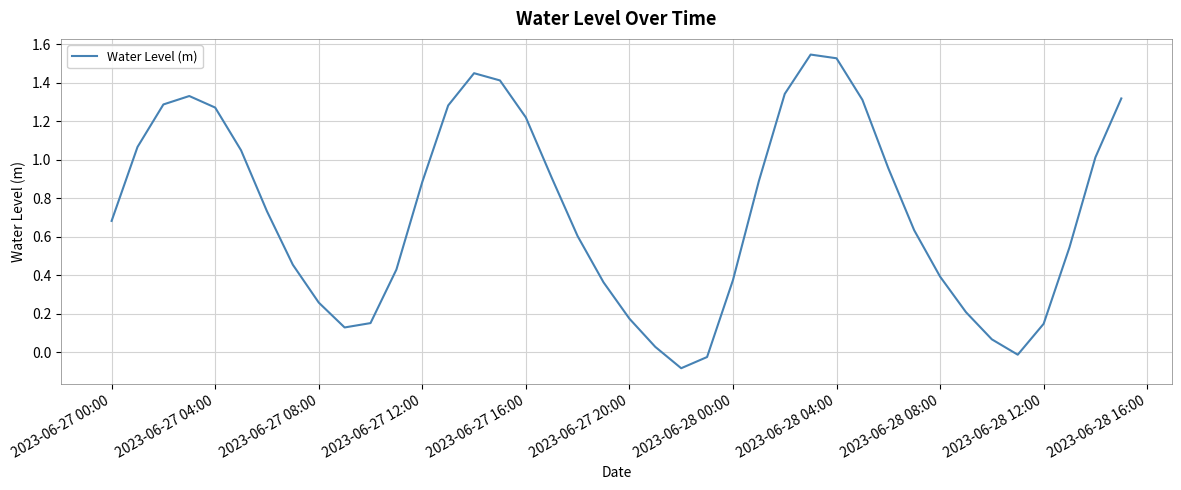

Is this an area chart (filled region under the line)?

No